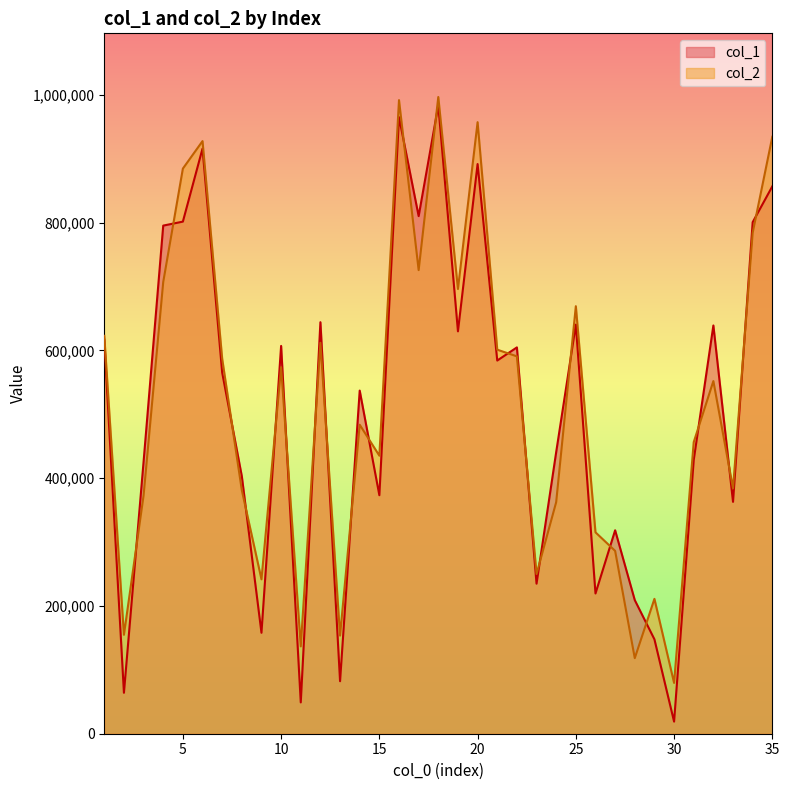

At which label is col_1 closest to 501339?

14